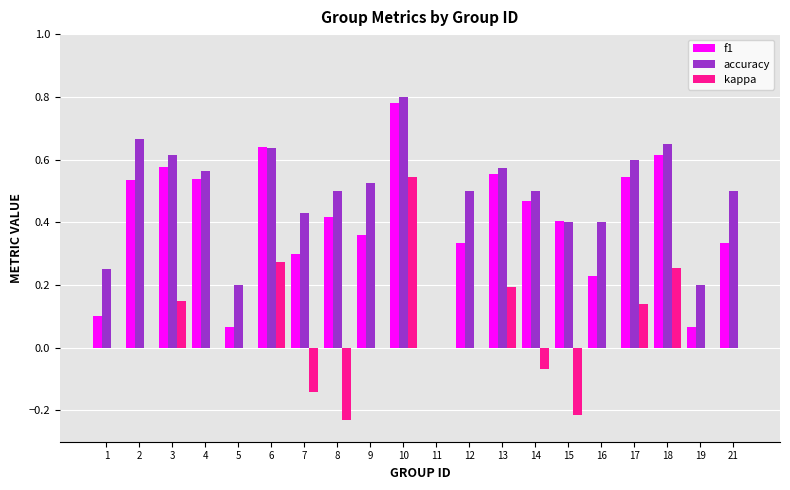

Is the value of f1 at 12 greater than the value of accuracy at 2?

No